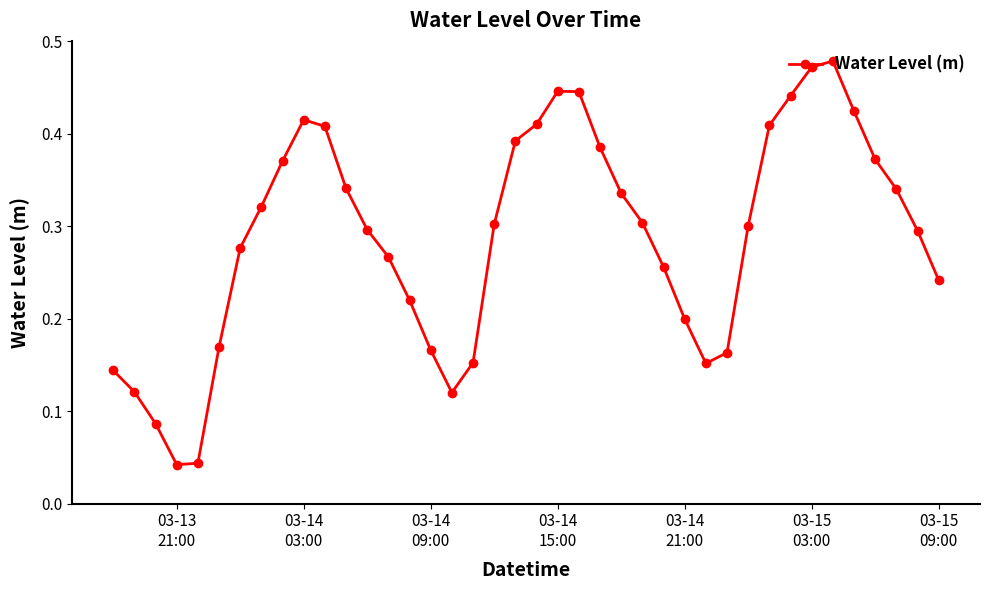

Is this an area chart (filled region under the line)?

No